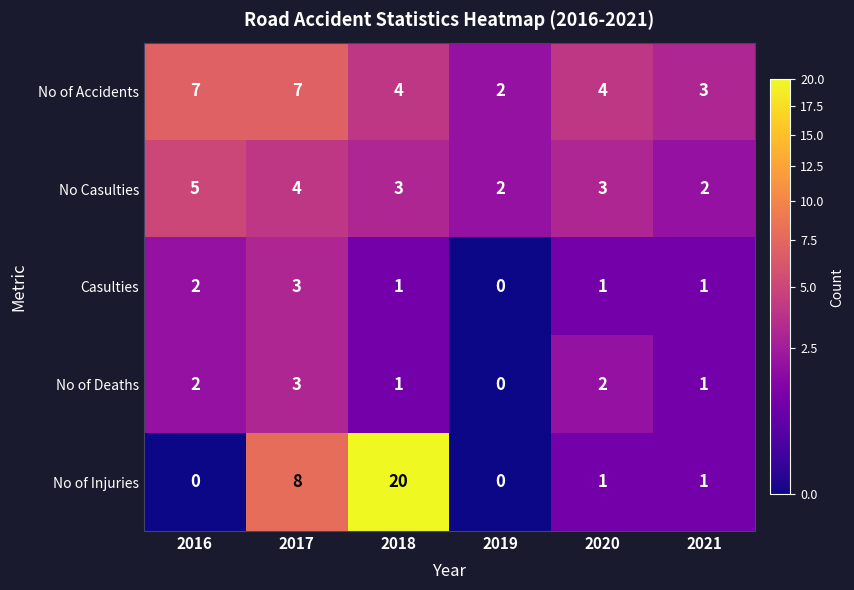

At which label does No of Accidents first exceed 4?

2016